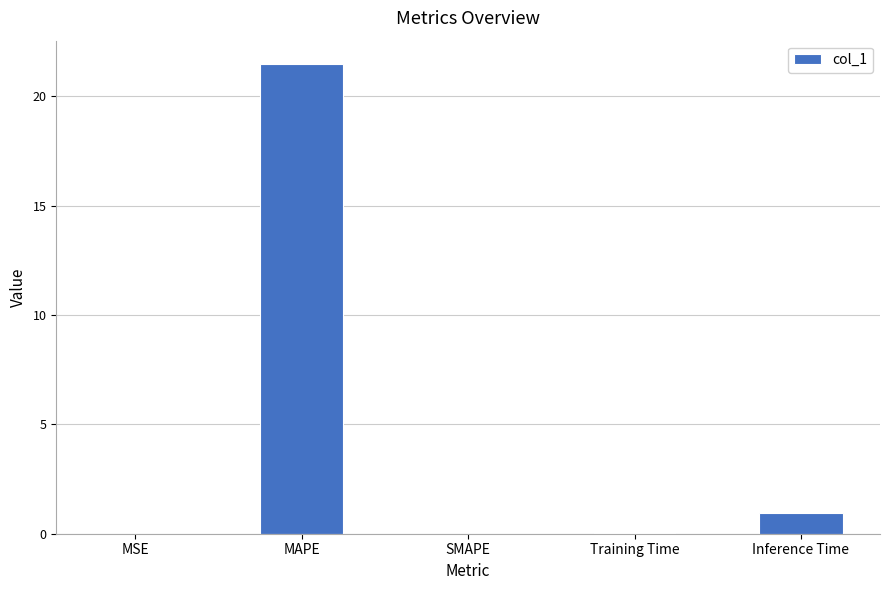

Which category has the highest value across all series?

MAPE